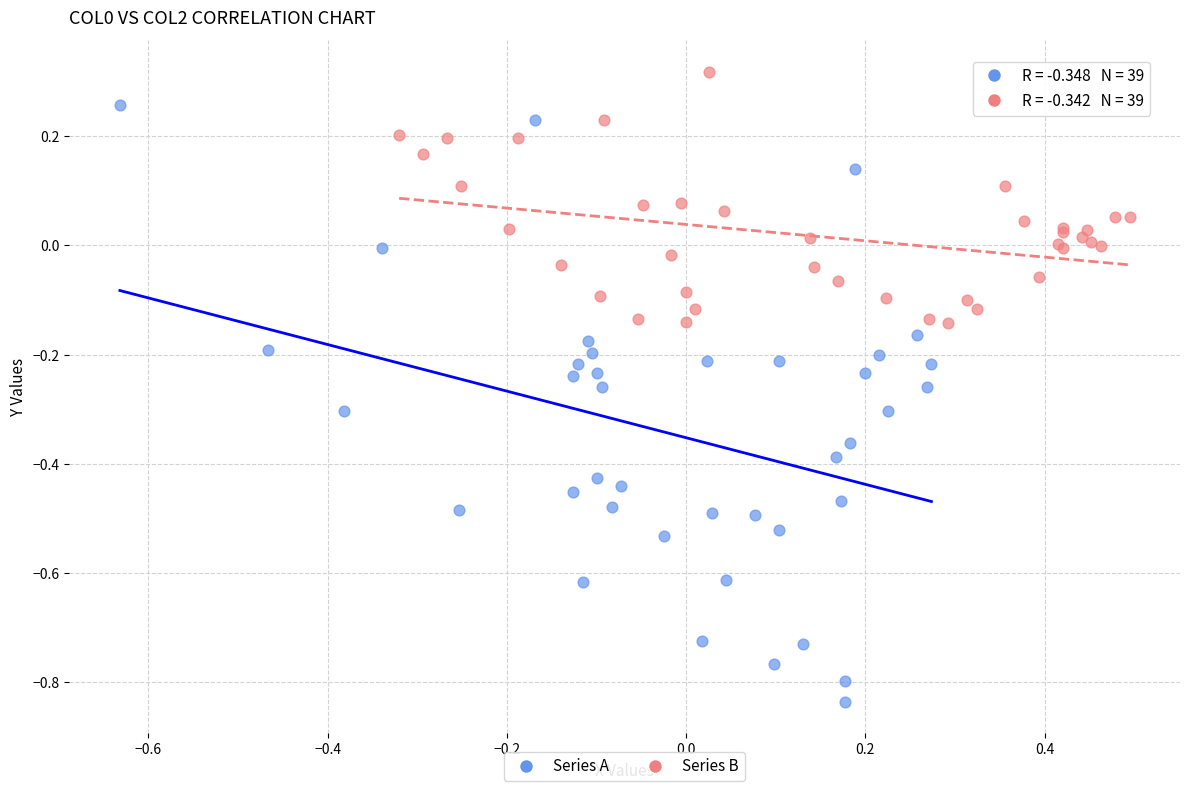

What are all the series names shown in the legend?

Series A, Series B